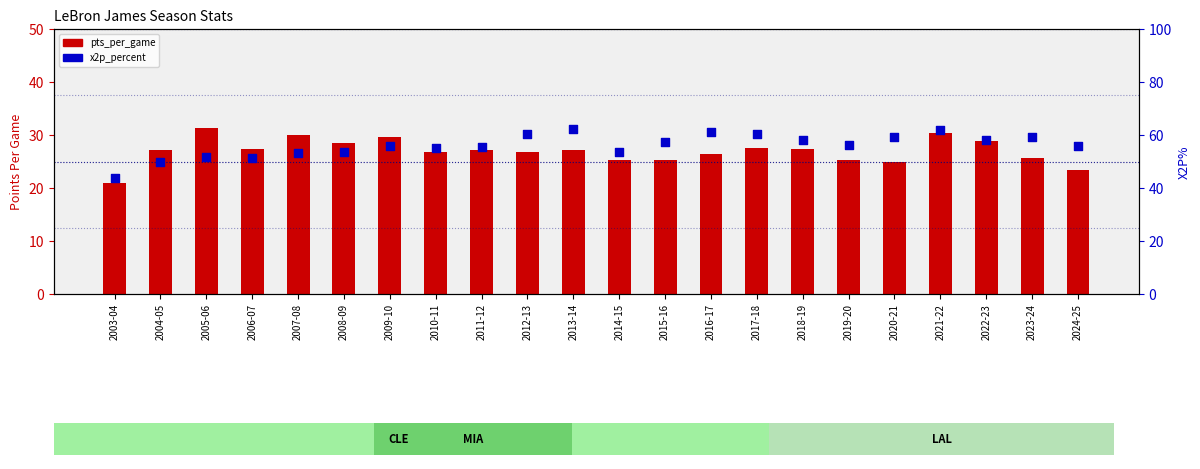

Is the value of x2p_percent at 2010-11 greater than the value of pts_per_game at 2016-17?

Yes